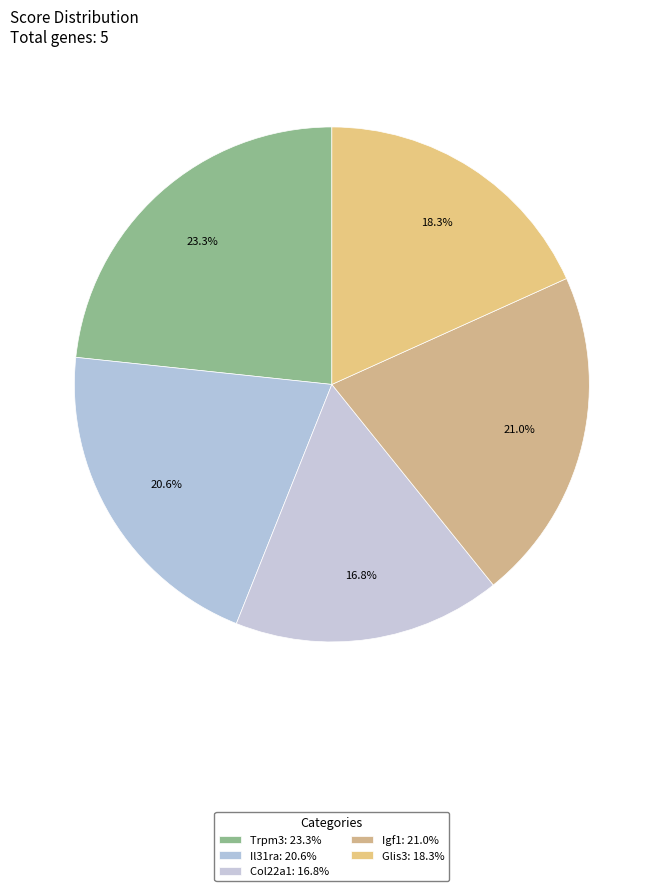

True or false: Il31ra accounts for 21% of the total.

True